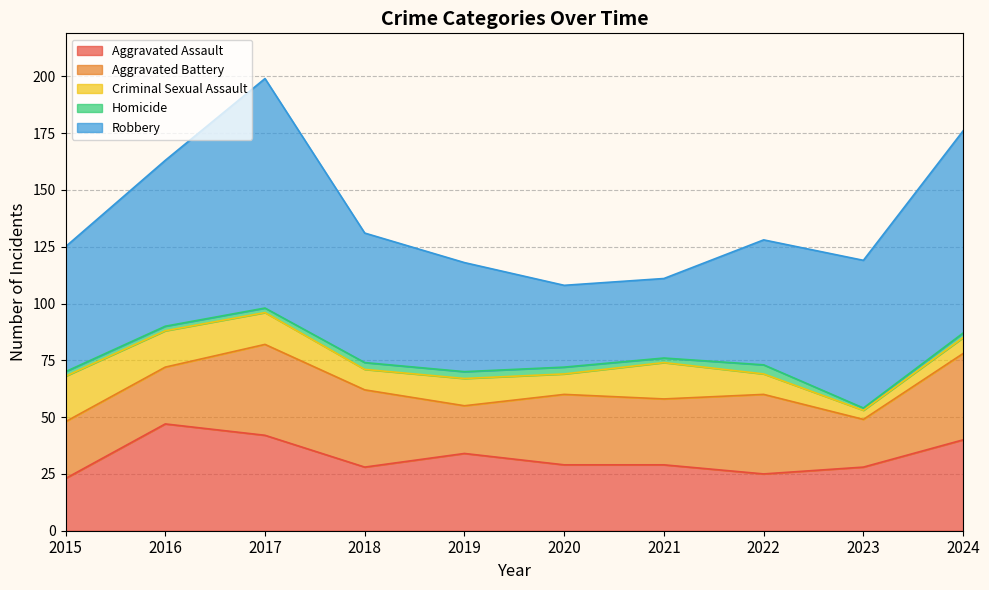

What is the difference between the Homicide values at 2019 and 2024?

1